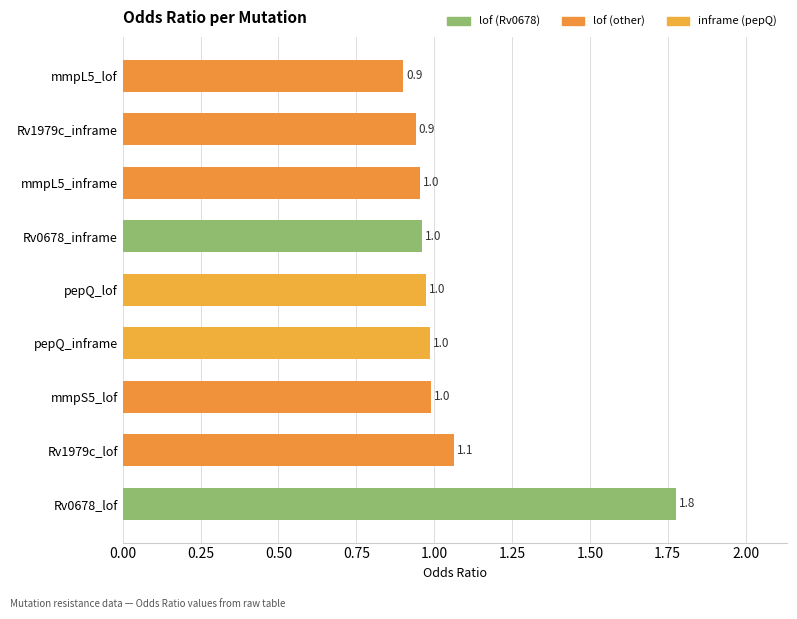

Which has a higher value, Rv0678_lof or mmpL5_lof?

Rv0678_lof